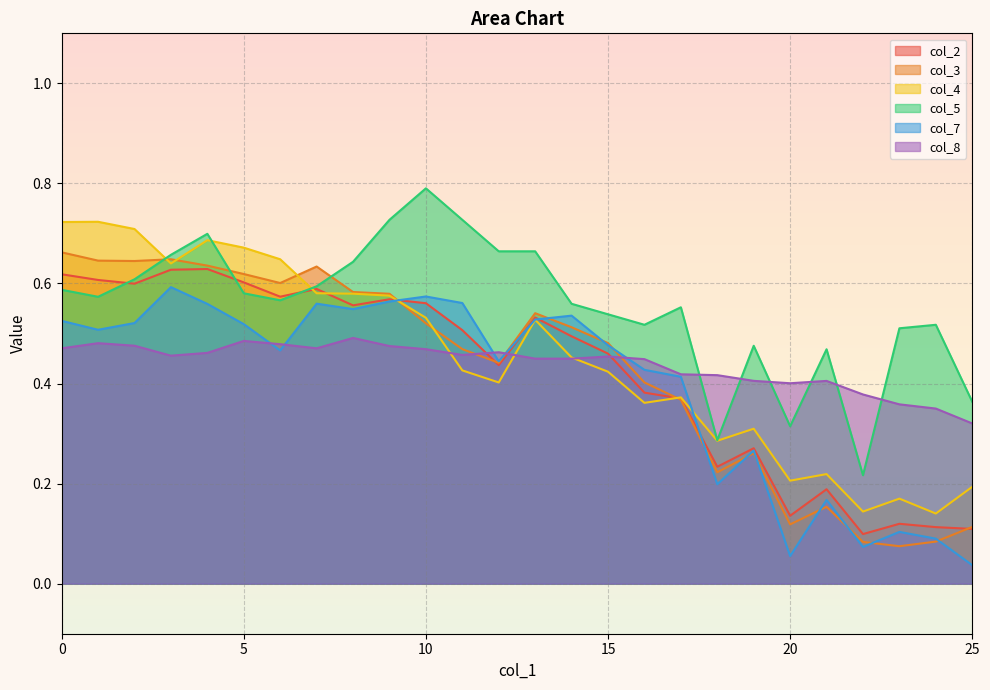

What is the difference between the maximum and minimum values in the col_4 series?

0.6